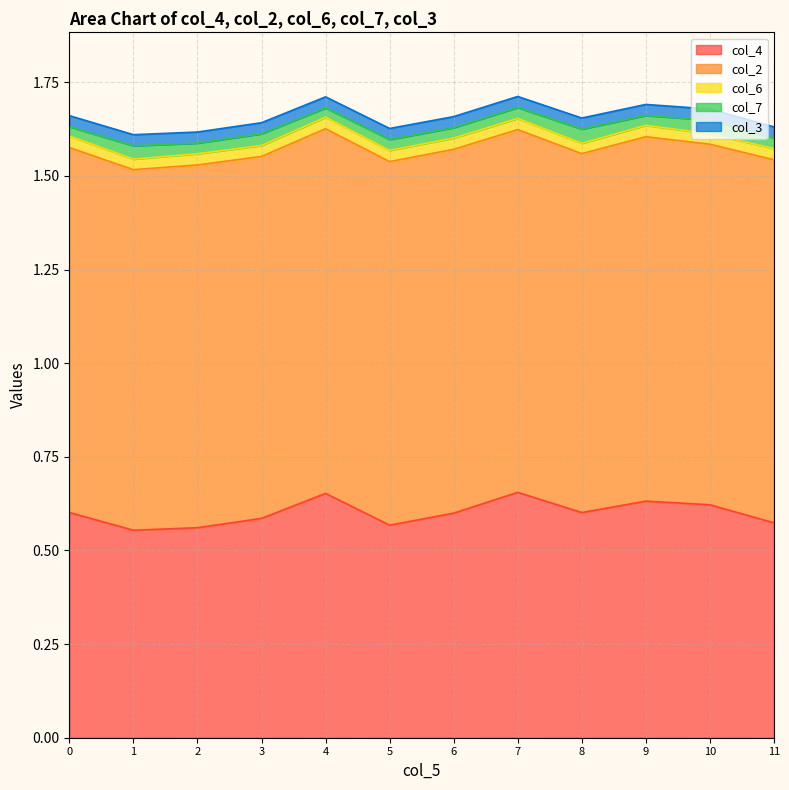

Reading right to left, extract all data points from this chart.

col_4: 0.6	0.6	0.6	0.6	0.7	0.6	0.6	0.7	0.6	0.6	0.6	0.6
col_2: 1.0	1.0	1.0	1.0	1.0	1.0	1.0	1.0	1.0	1.0	1.0	1.0
col_6: 0.0	0.0	0.0	0.0	0.0	0.0	0.0	0.0	0.0	0.0	0.0	0.0
col_7: 0.0	0.0	0.0	0.0	0.0	0.0	0.0	0.0	0.0	0.0	0.0	0.0
col_3: 0.0	0.0	0.0	0.0	0.0	0.0	0.0	0.0	0.0	0.0	0.0	0.0